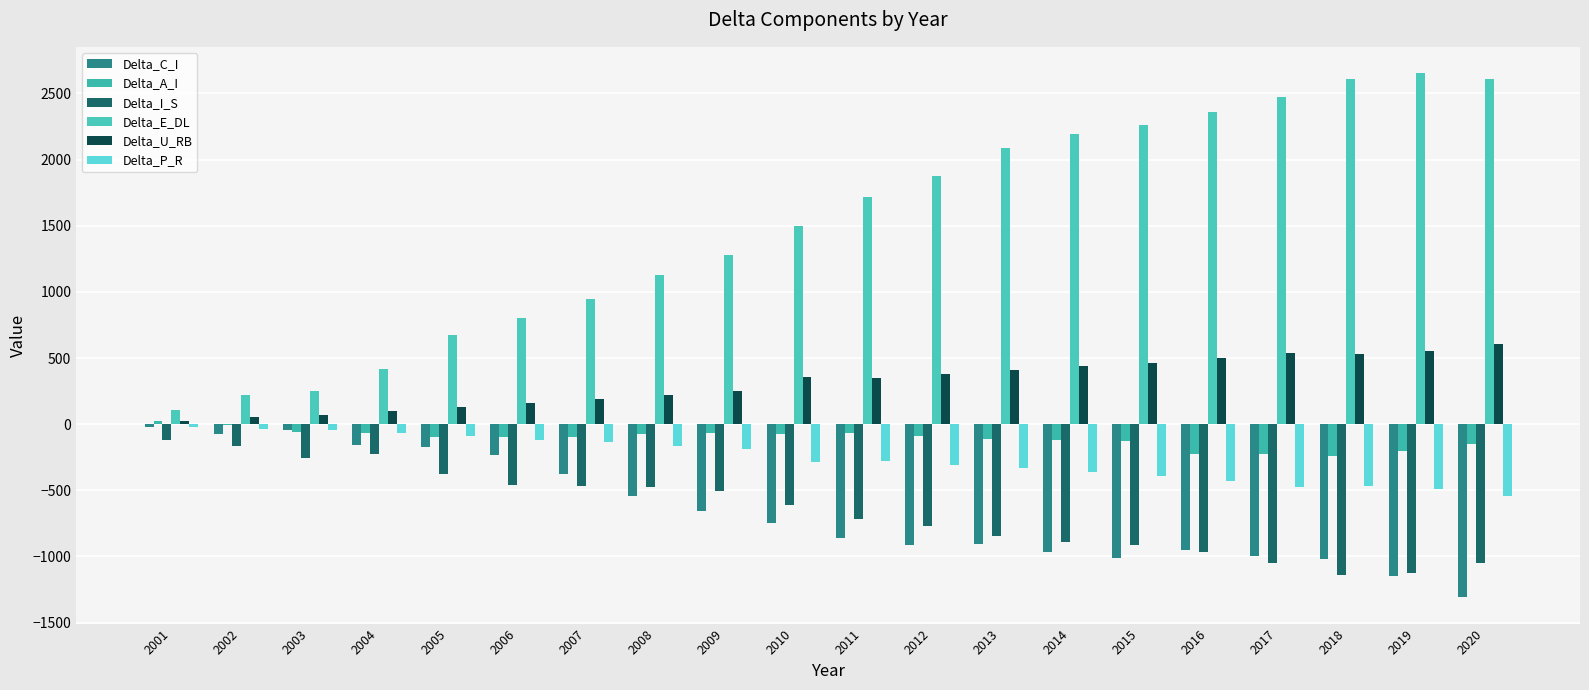

What is the value of the Delta_A_I bar at the 20th from the left?

-152.4